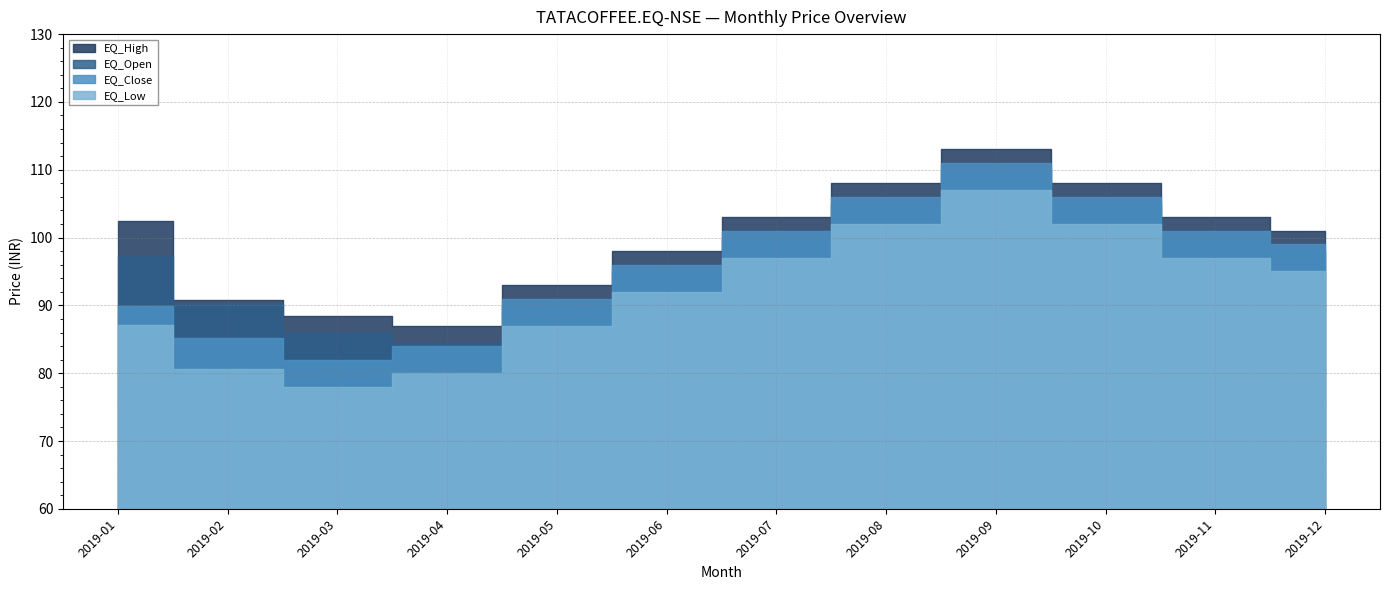

Reading left to right, what are all the values shown in this chart?

EQ_Open: 2019-01=97.2	2019-02=90.2	2019-03=86.0	2019-04=84.5	2019-05=90.0	2019-06=95.0	2019-07=100.0	2019-08=105.0	2019-09=110.0	2019-10=105.0	2019-11=100.0	2019-12=98.0
EQ_High: 2019-01=102.5	2019-02=90.8	2019-03=88.5	2019-04=87.0	2019-05=93.0	2019-06=98.0	2019-07=103.0	2019-08=108.0	2019-09=113.0	2019-10=108.0	2019-11=103.0	2019-12=101.0
EQ_Close: 2019-01=89.9	2019-02=85.2	2019-03=82.0	2019-04=84.0	2019-05=91.0	2019-06=96.0	2019-07=101.0	2019-08=106.0	2019-09=111.0	2019-10=106.0	2019-11=101.0	2019-12=99.0
EQ_Low: 2019-01=87.2	2019-02=80.5	2019-03=78.0	2019-04=80.0	2019-05=87.0	2019-06=92.0	2019-07=97.0	2019-08=102.0	2019-09=107.0	2019-10=102.0	2019-11=97.0	2019-12=95.0